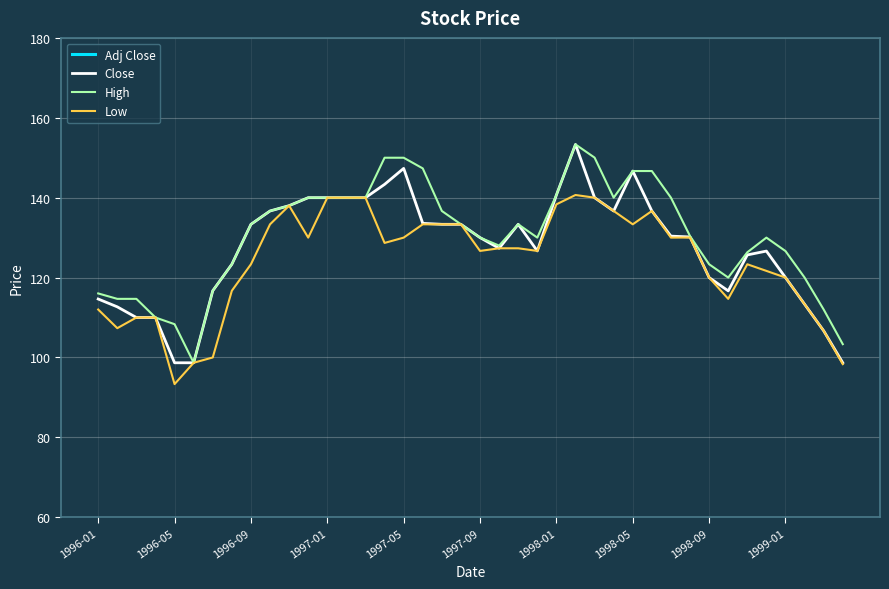

The value of Low at 1996-01 is 112.0. True or false?

True